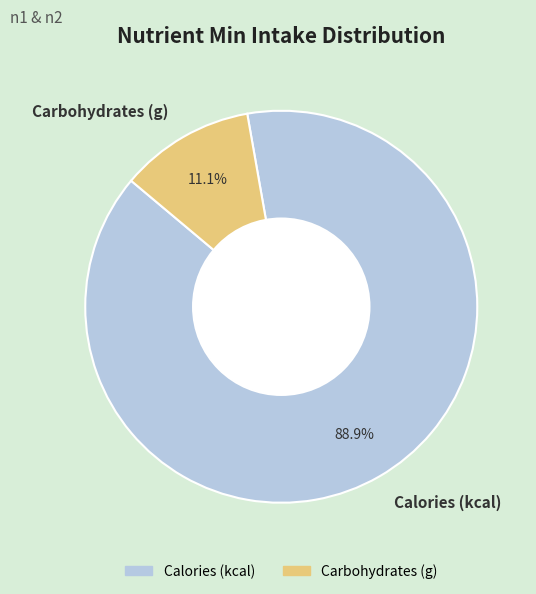

To the nearest percent, what percentage of the pie is Carbohydrates (g)?

11%